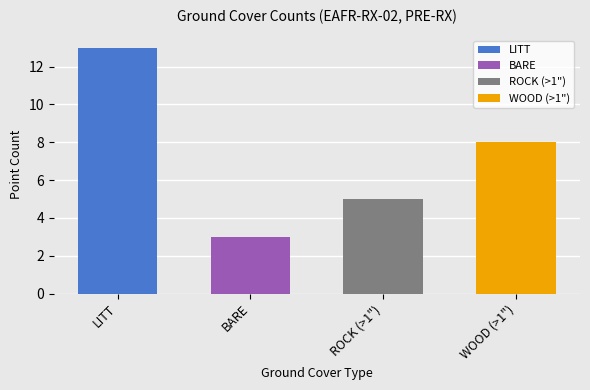

Is it true that the value at BARE is 1?

False